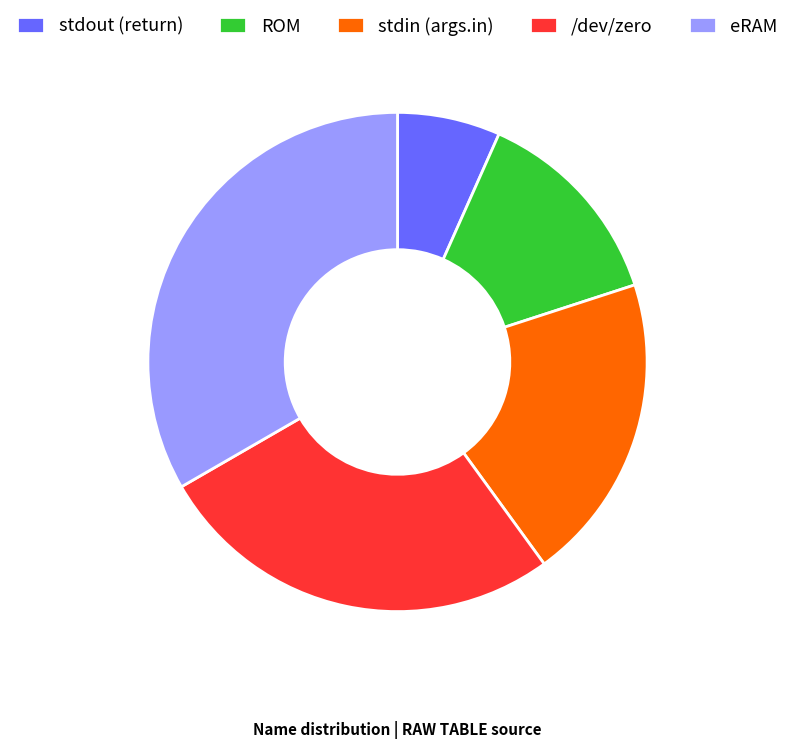

Which slice is the smallest?

stdout (return)